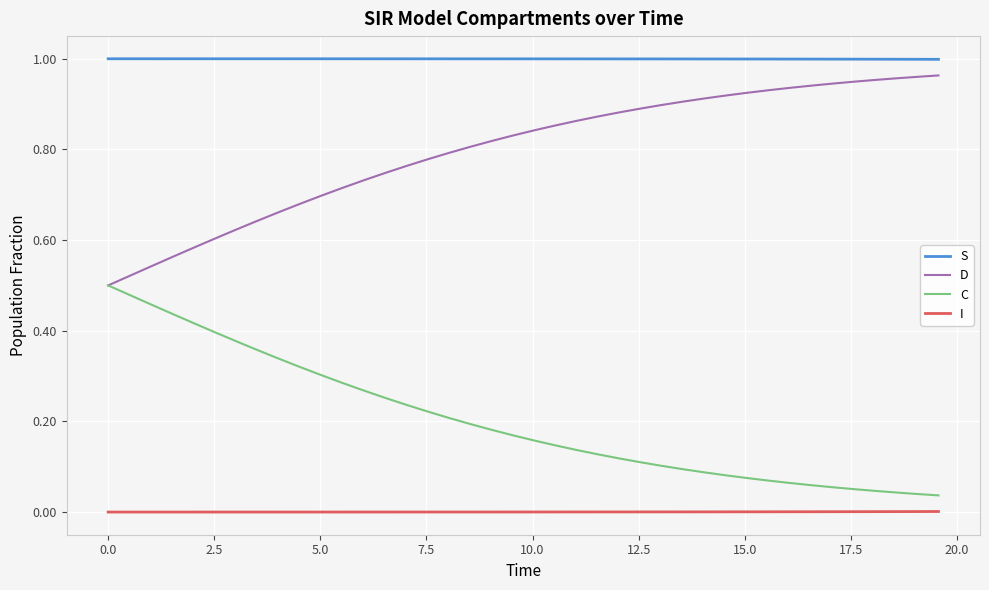

True or false: C and S intersect in this chart.

False